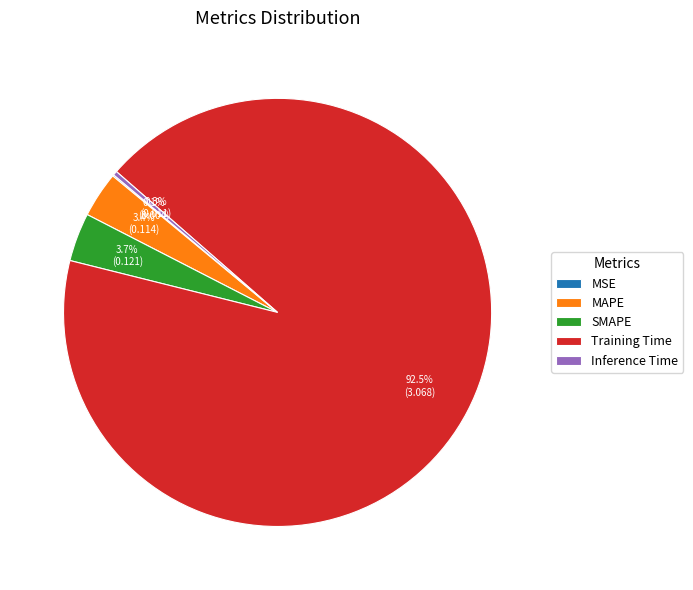

To the nearest percent, what is the difference between the SMAPE and Inference Time slice percentages?

3%